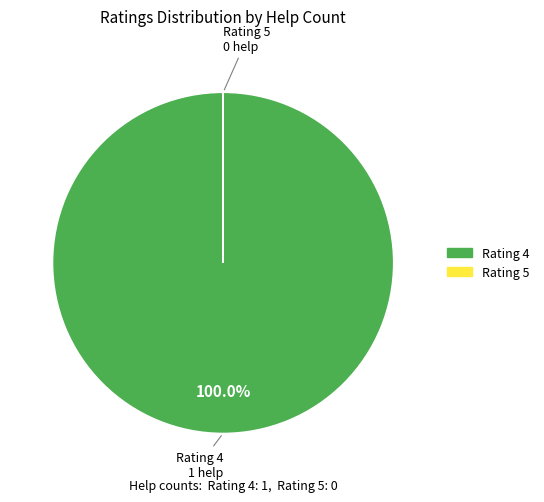

Is there any slice that represents more than half of the pie?

Yes